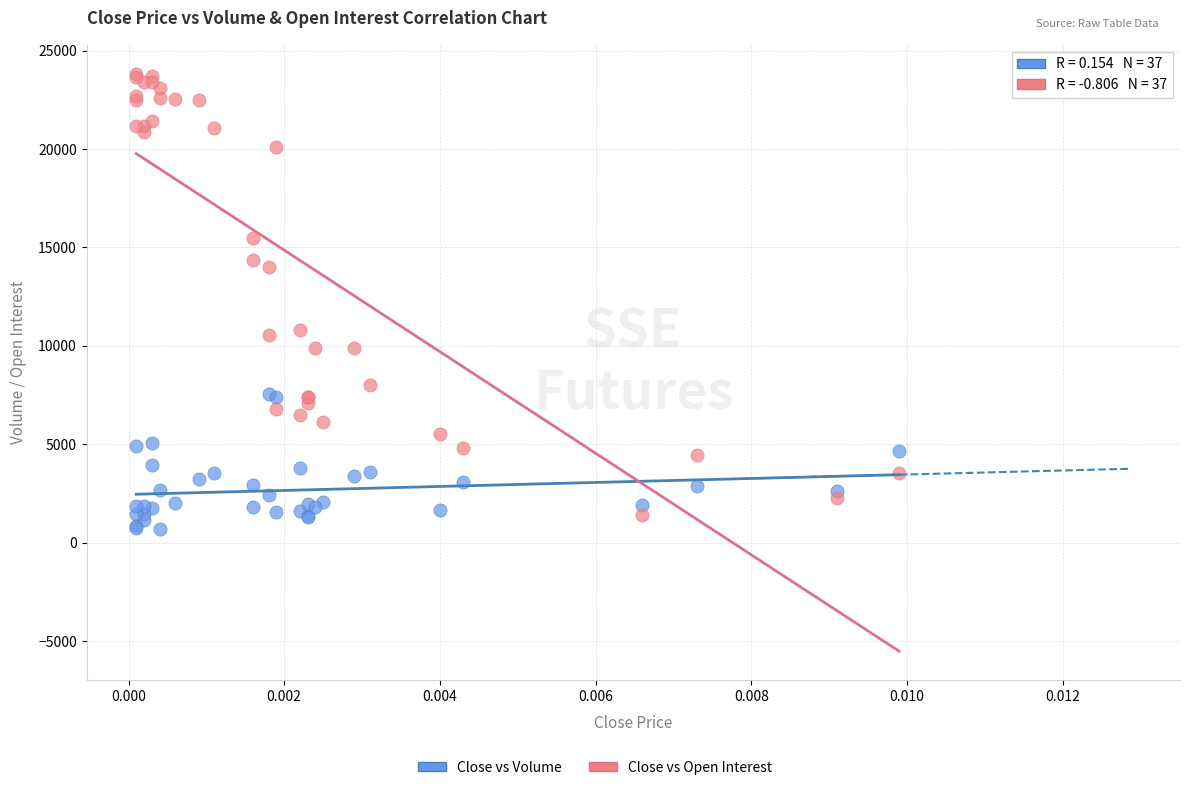

In the Close vs Open Interest series, what Y value is closest to 12612?

14006